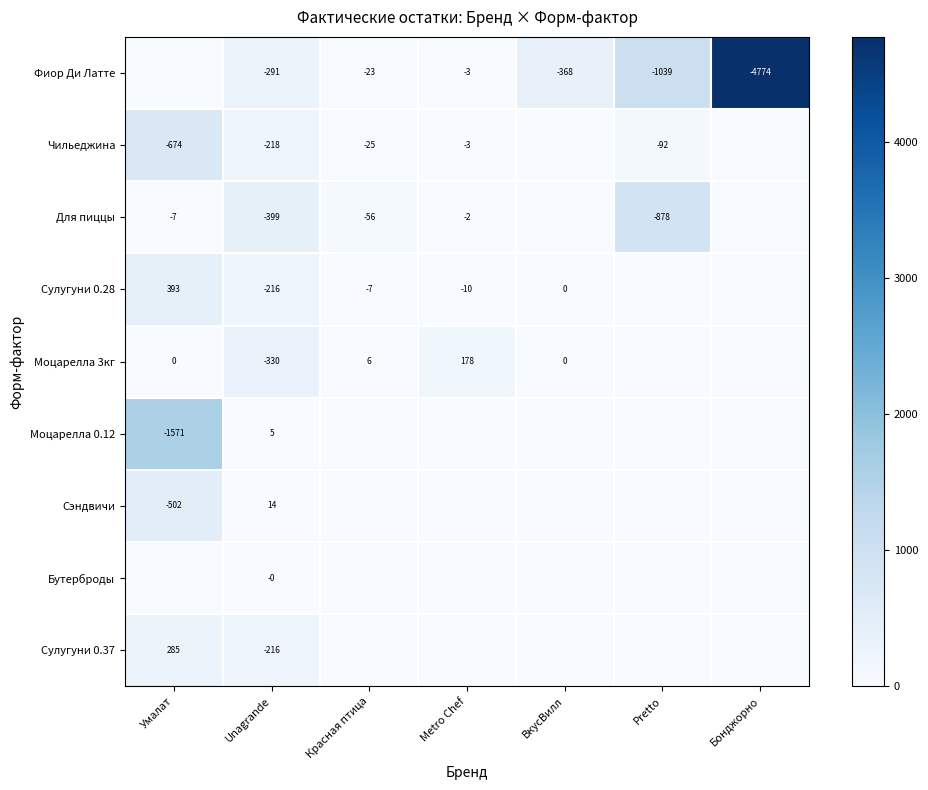

The value of Сулугуни 0.28 at Metro Chef is -10. True or false?

True